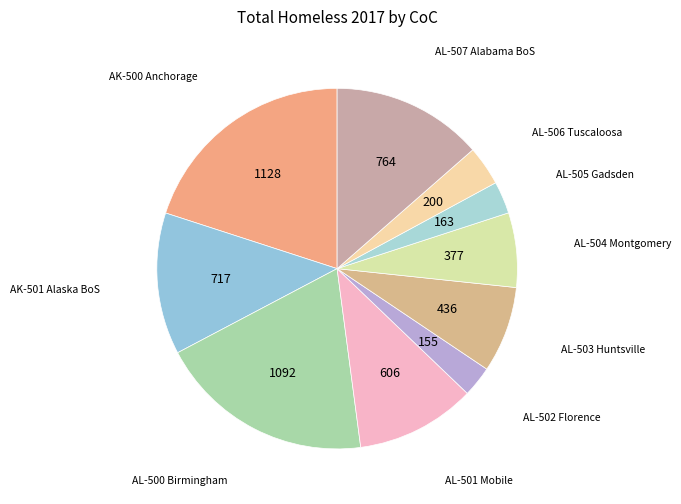

How many slices are in this pie chart?

10